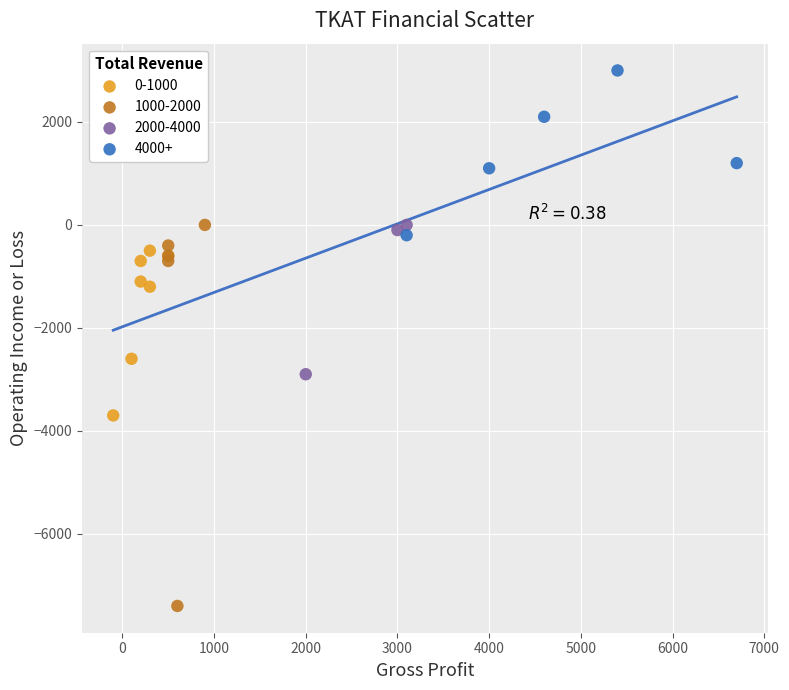

Which series reaches the minimum Y coordinate?

1000-2000